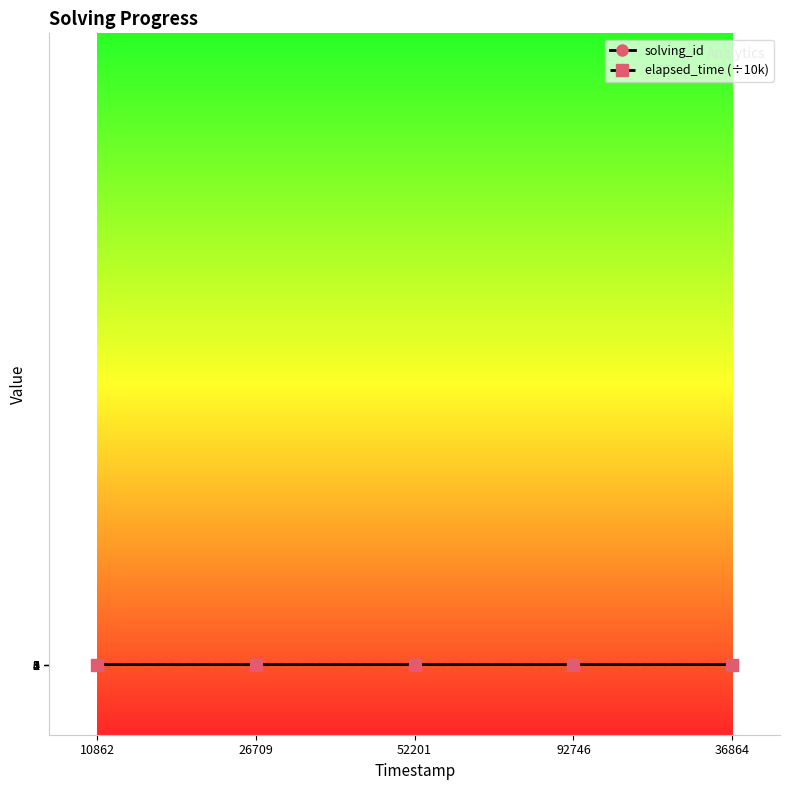

What is the sum of the elapsed_time (÷10k) values at 26709 and 52201?

3.2